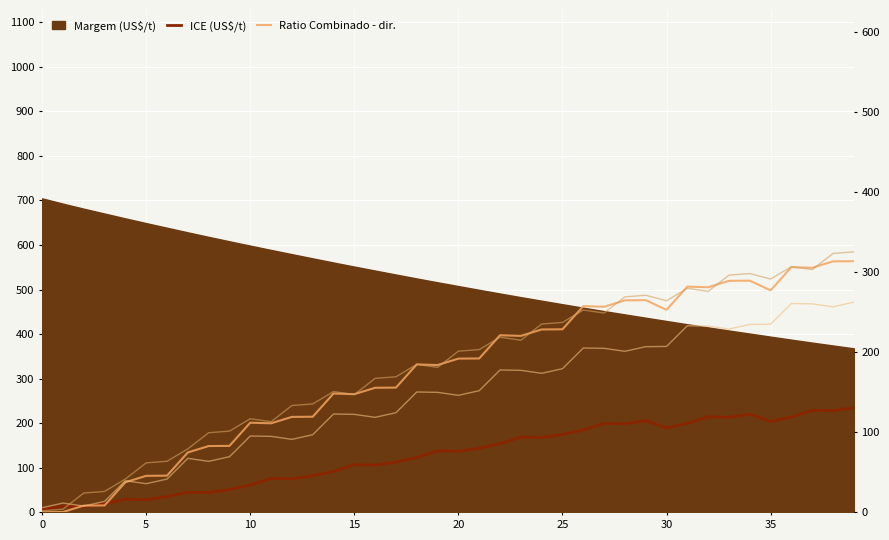

What is the average value of the ICE (US$/t) series?

128.6